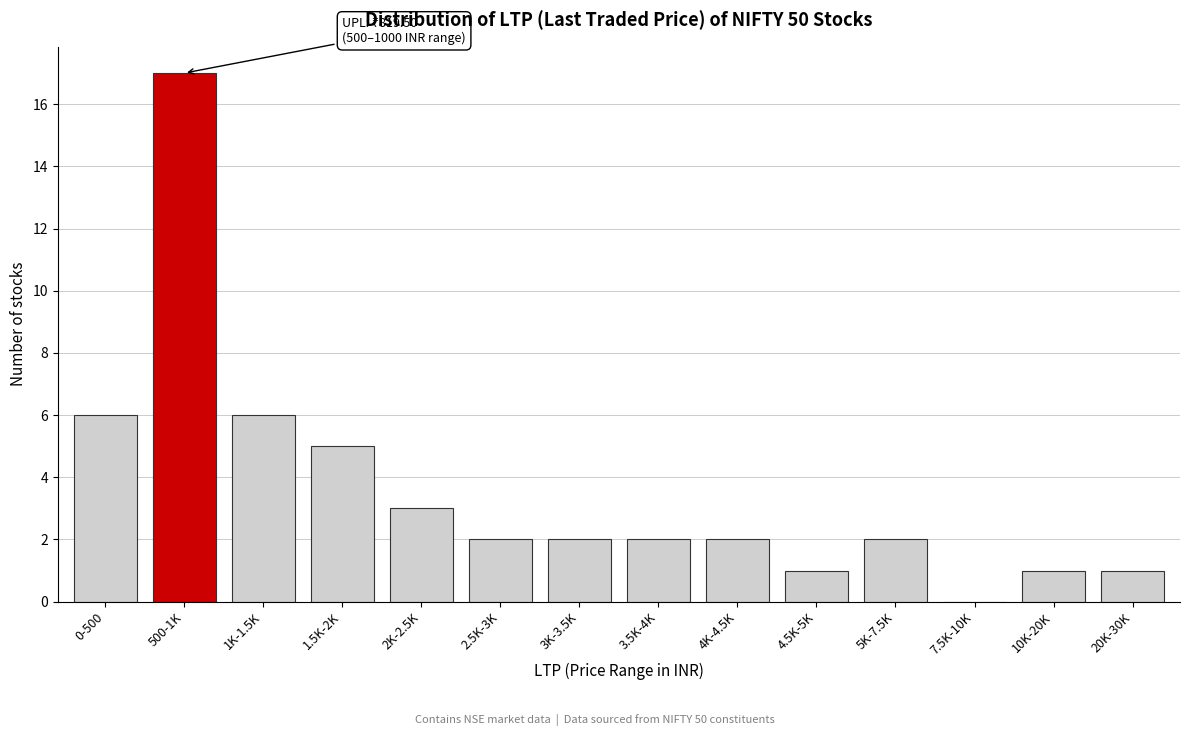

Reading left to right, extract all data points from this chart.

0-500=6	500-1K=17	1K-1.5K=6	1.5K-2K=5	2K-2.5K=3	2.5K-3K=2	3K-3.5K=2	3.5K-4K=2	4K-4.5K=2	4.5K-5K=1	5K-7.5K=2	7.5K-10K=0	10K-20K=1	20K-30K=1